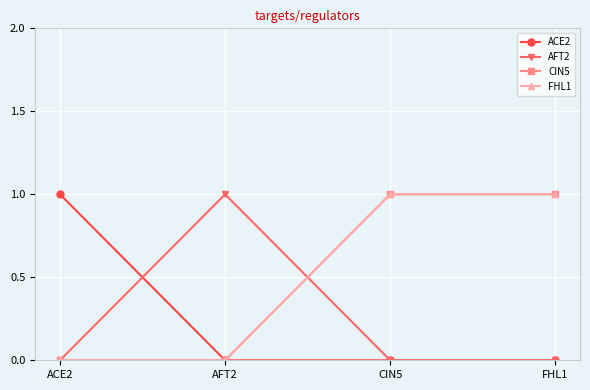

What position from the left is ACE2?

1